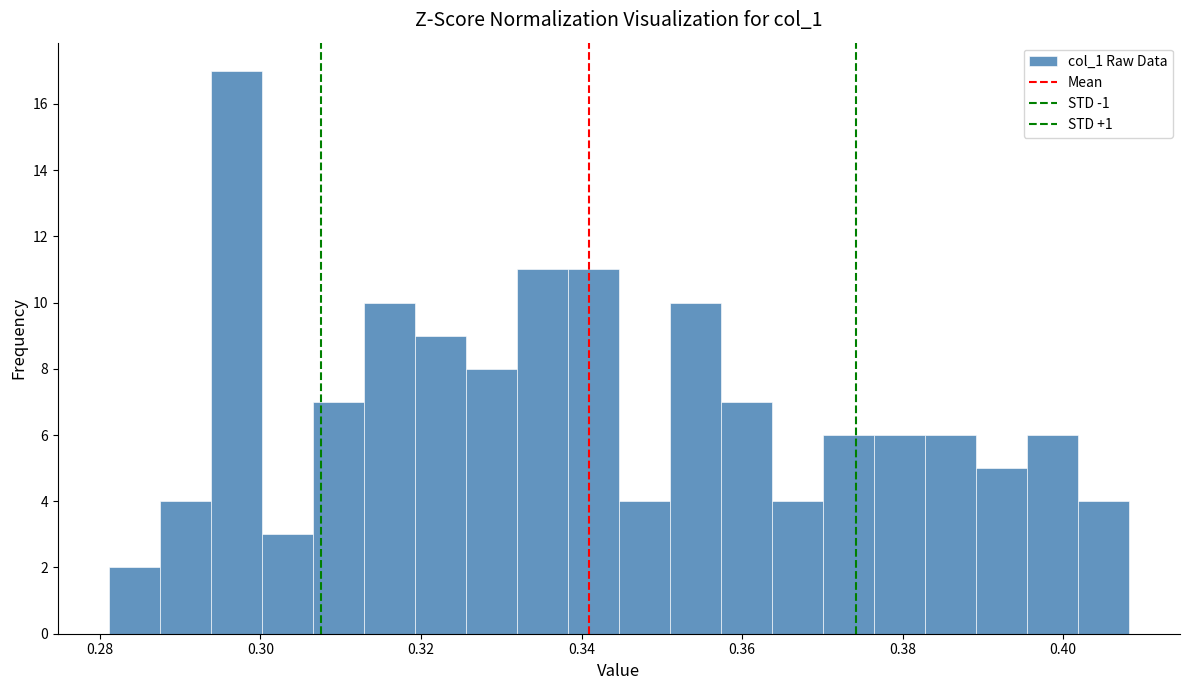

Around what value on the x-axis is the tallest bar? Give the approximate position of its centre, as read against the axis.

0.296